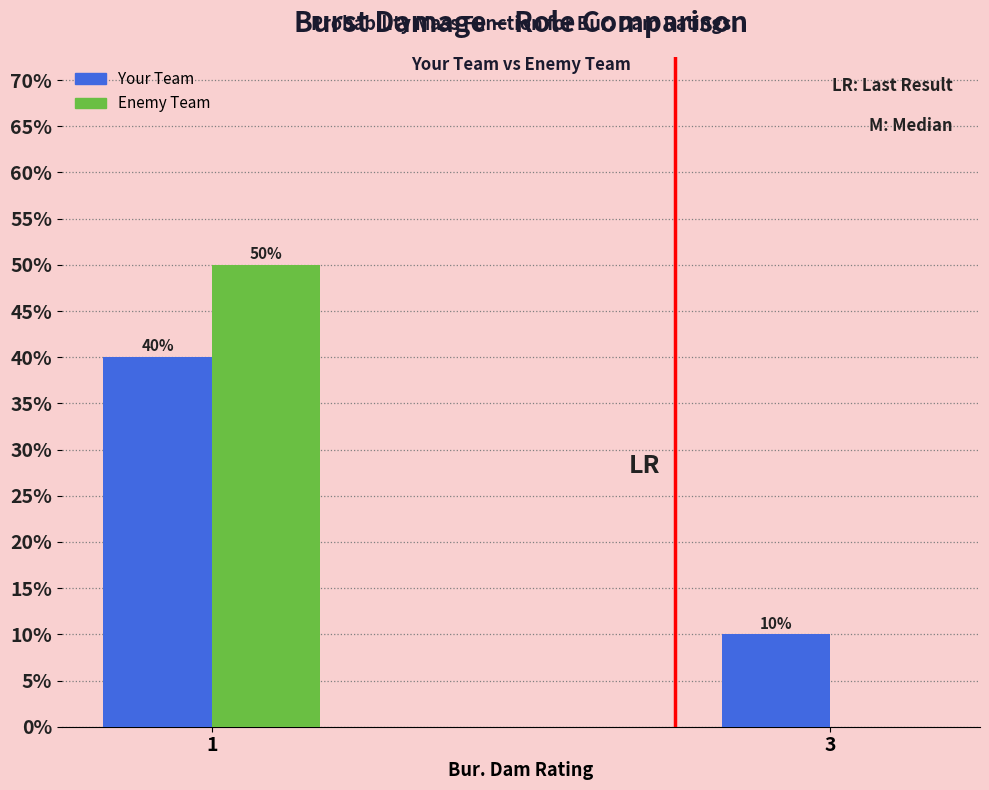

Are the bars horizontal?

No